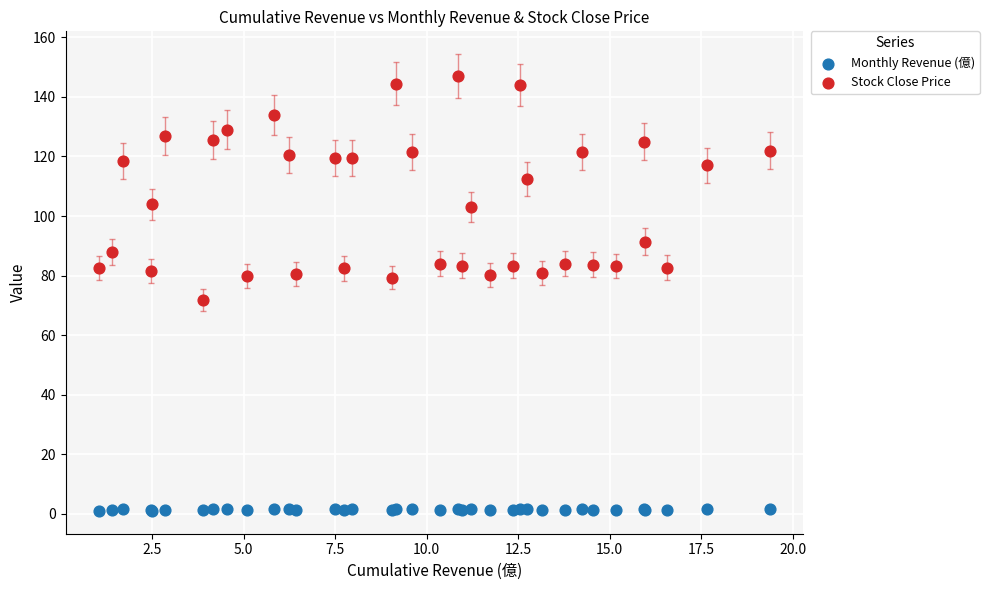

What are all the series names shown in the legend?

Monthly Revenue (億), Stock Close Price